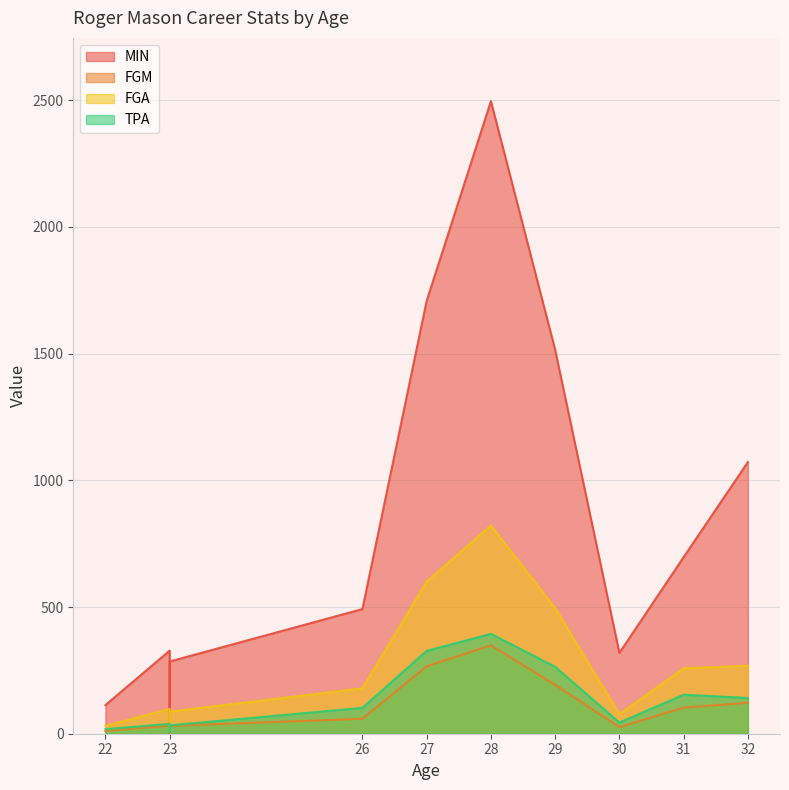

In MIN, how many points are lower than both neighbors (excluding endpoints)?

2